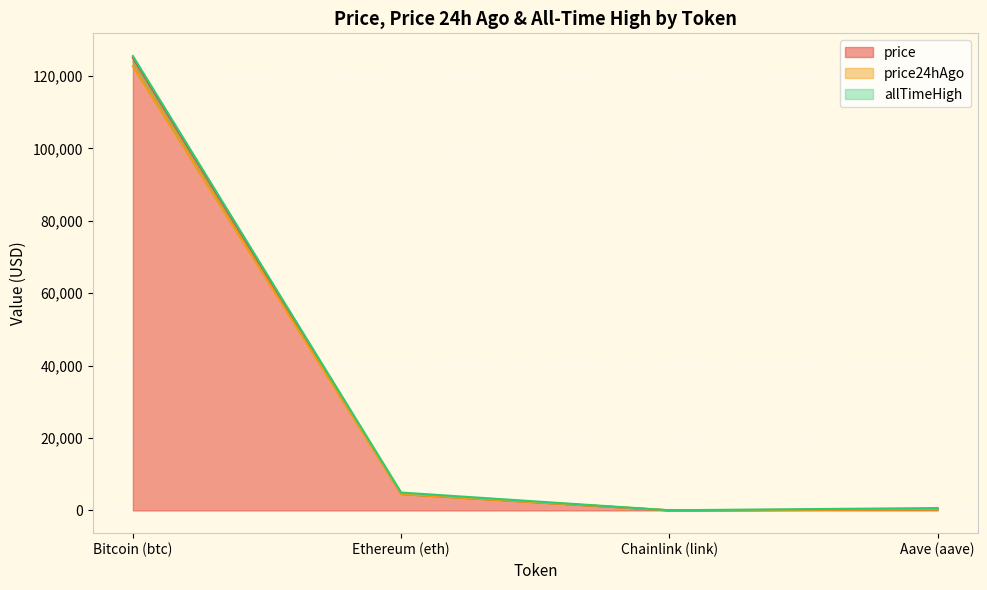

Which series has the largest total across all categories?

allTimeHigh